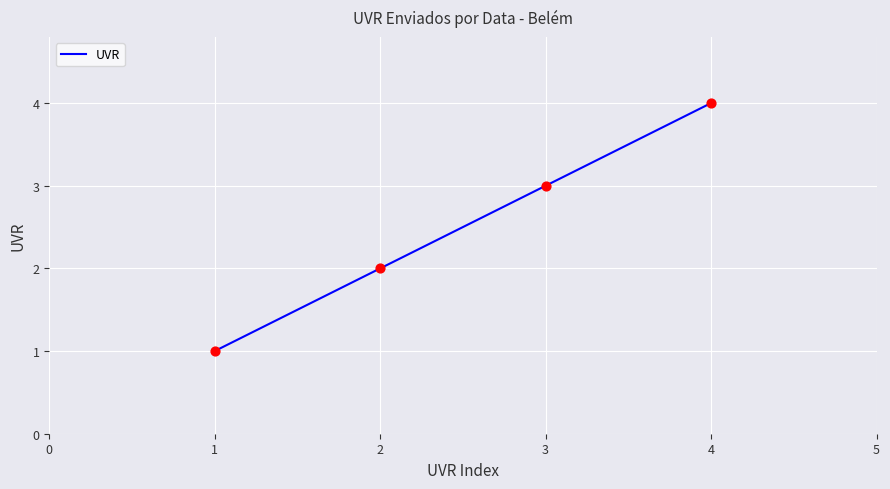

What is the change in value from 1 to 3?

+2